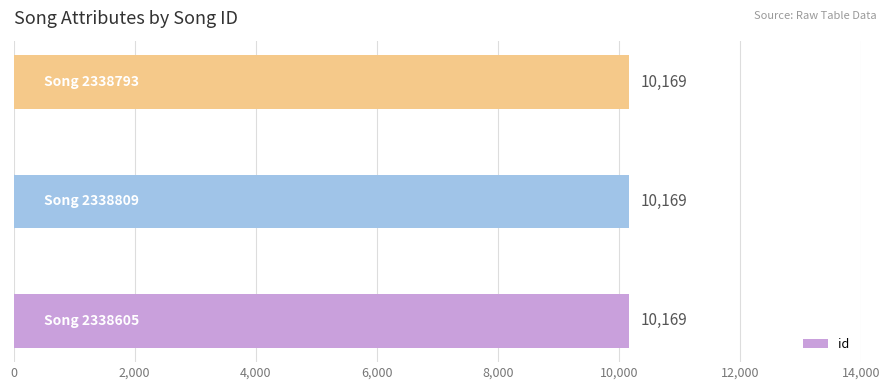

What is the sum of all id values?

30507